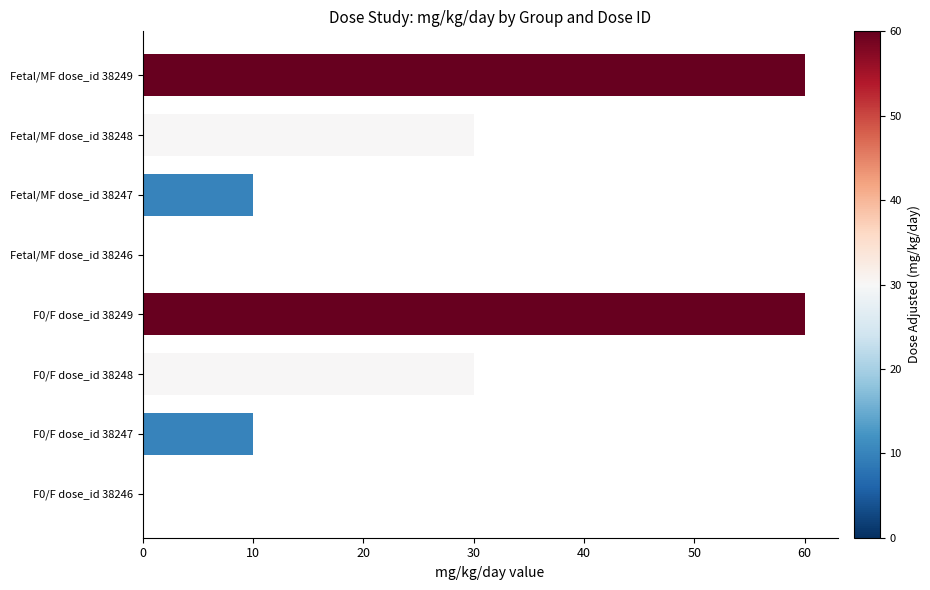

The chart shows a value of 60 at F0/F dose_id 38249. True or false?

True